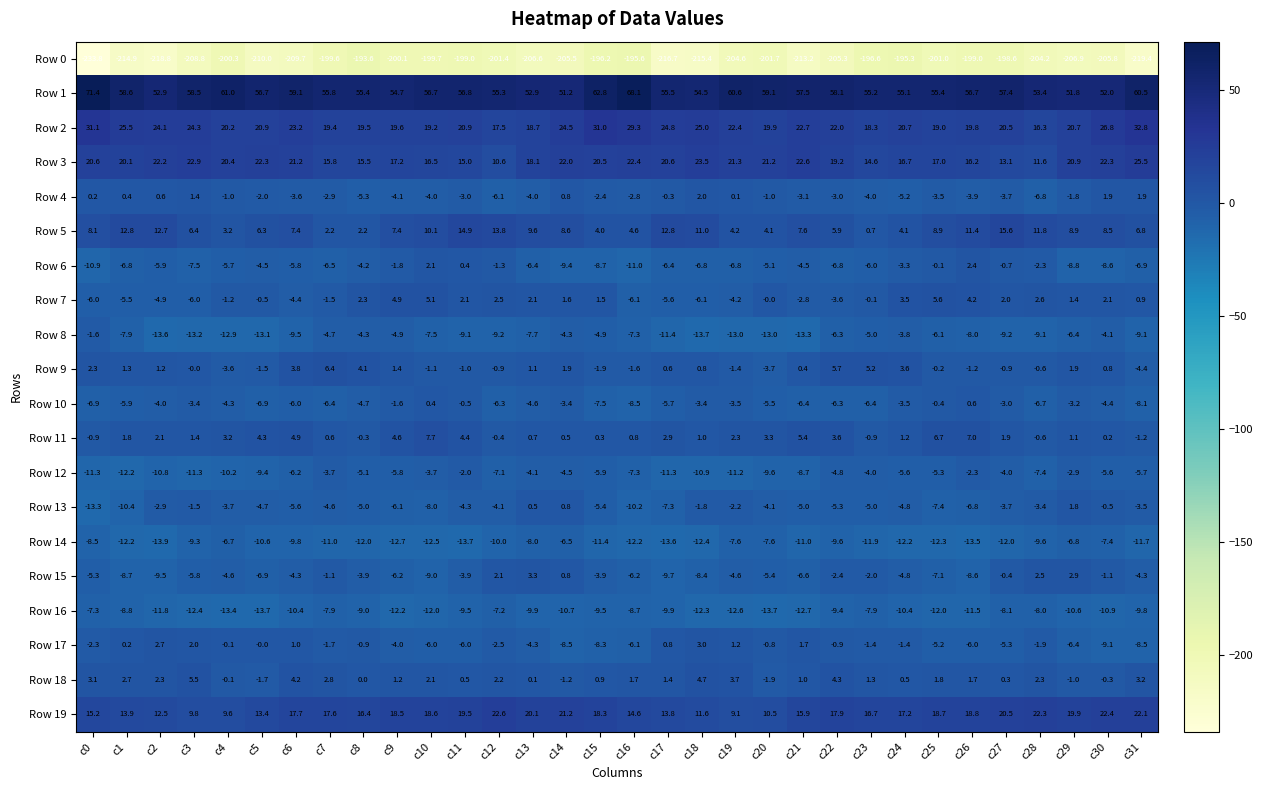

Between c8 and c22, which series saw the biggest shift?

Row 0